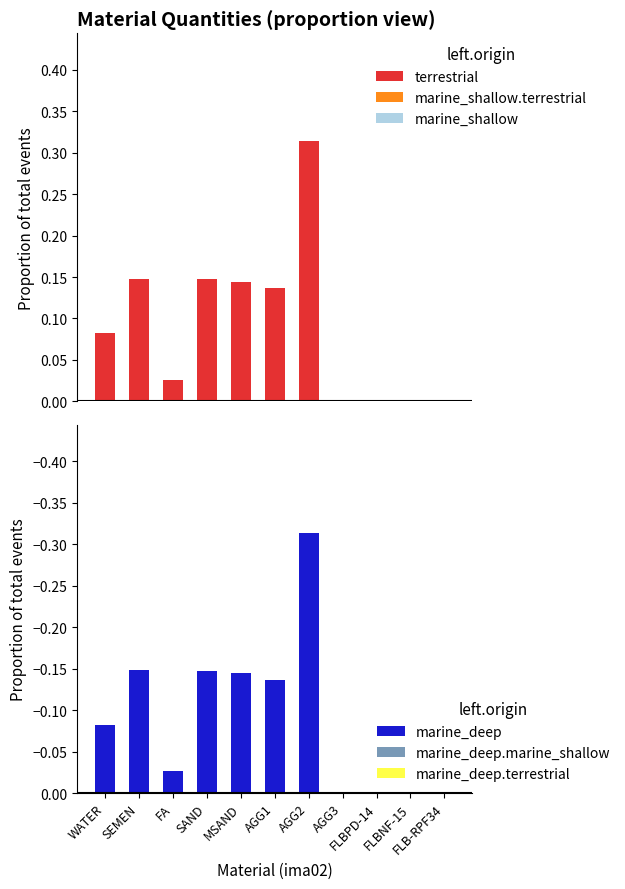

What is the difference between the second highest and second lowest values in the terrestrial series?

0.1